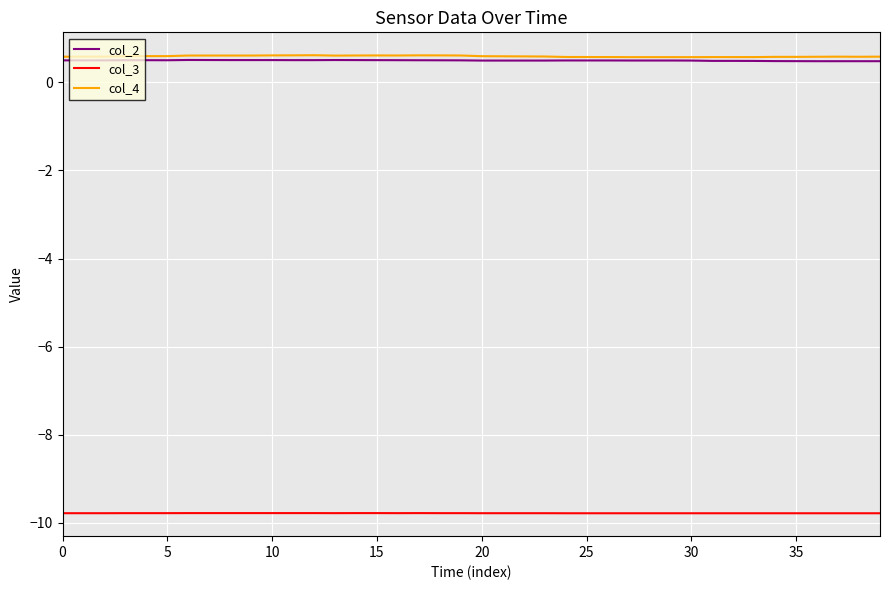

What is the greatest value displayed?

0.6